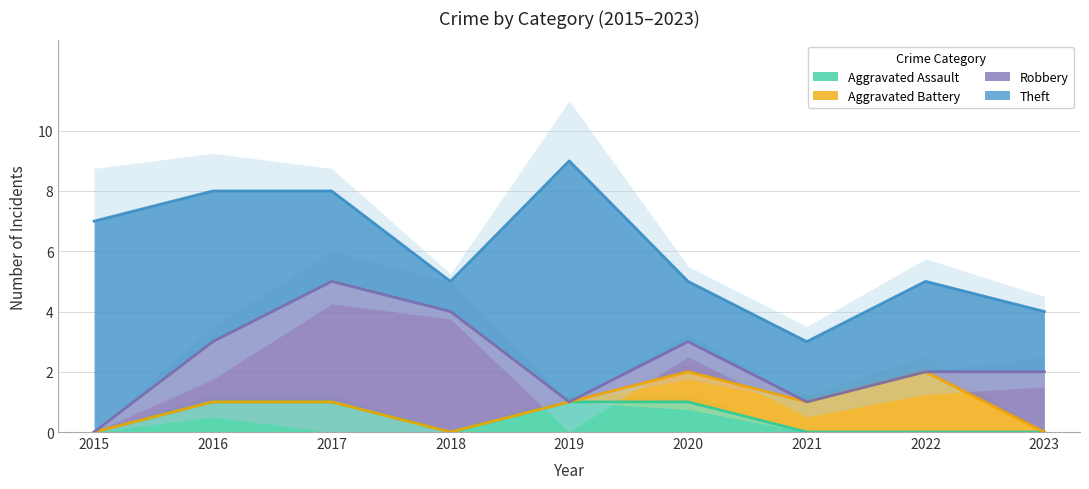

What are all the series names shown in the legend?

Aggravated Assault, Aggravated Battery, Robbery, Theft